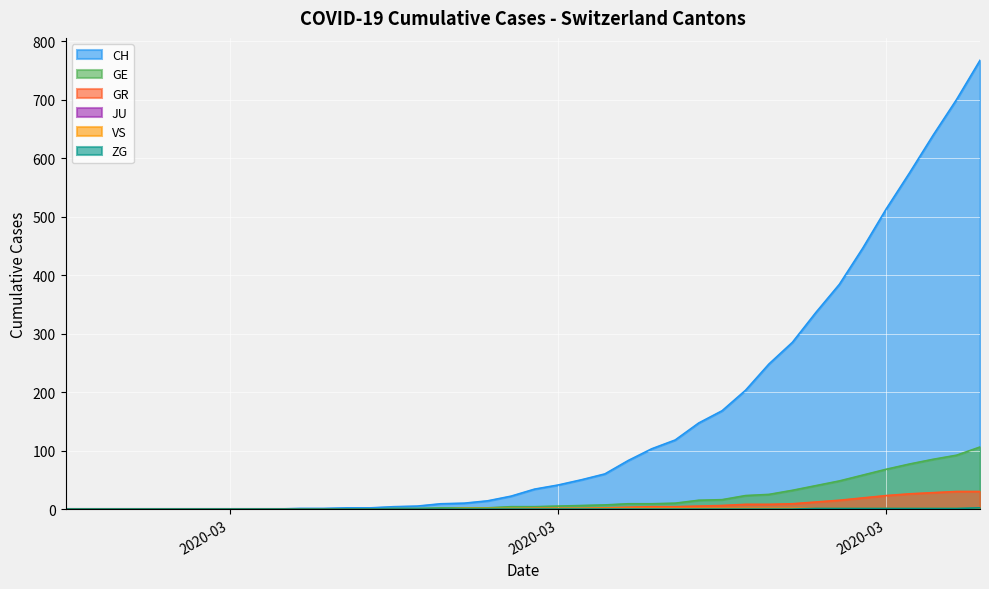

Reading left to right, what are all the values shown in this chart?

CH: 0	0	0	0	0	0	0	0	0	0	1	1	2	2	4	5	9	10	14	22	34	41	50	60	83	103	118	147	168	203	248	285	336	384	446	513	575	639	700	767
GE: 0	0	0	0	0	0	0	0	0	0	0	0	0	0	1	1	2	2	2	4	4	5	6	7	9	9	10	15	16	23	25	32	40	48	58	68	77	85	92	106
GR: 0	0	0	0	0	0	0	0	0	0	0	0	0	0	0	0	0	0	0	0	1	1	1	2	3	4	4	5	6	8	8	9	12	15	19	23	26	28	30	30
VS: 0	0	0	0	0	0	0	0	0	0	0	0	0	0	0	0	0	1	1	1	1	1	1	1	1	1	1	1	1	1	1	1	1	1	1	1	1	1	1	1
ZG: 0	0	0	0	0	0	0	0	0	0	0	0	0	0	0	0	0	0	0	0	0	0	0	0	0	0	0	0	0	0	0	0	1	1	1	1	1	1	1	2